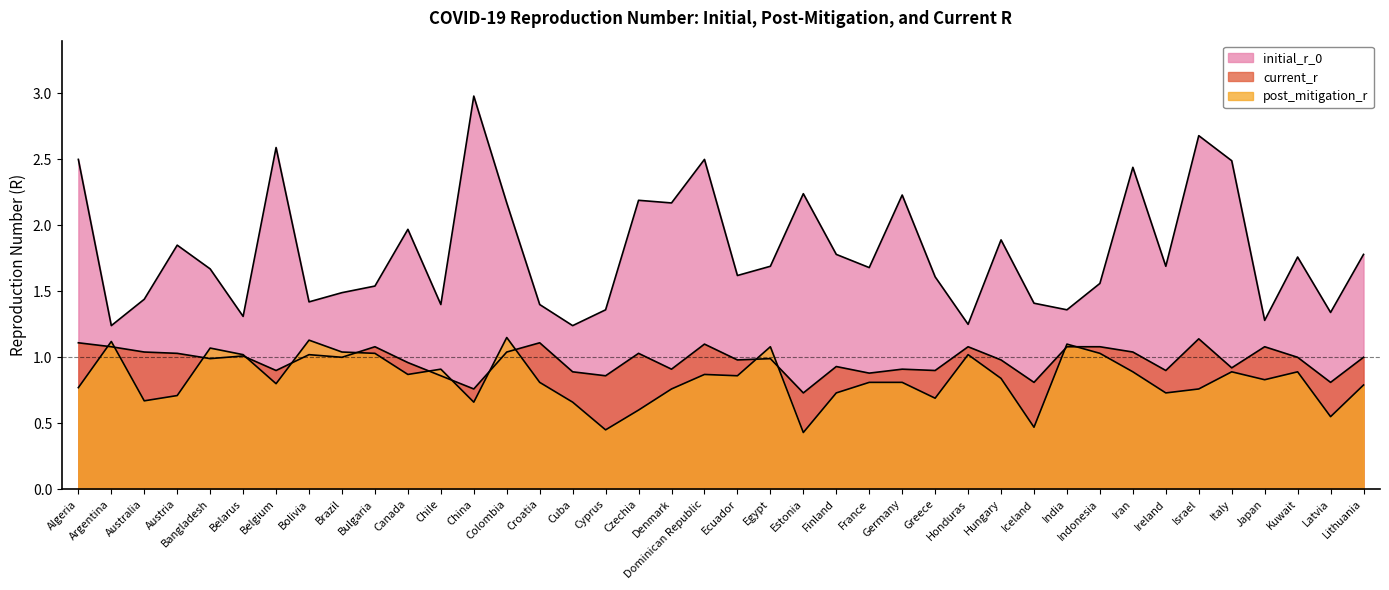

The value of initial_r_0 at Indonesia is 1.6. True or false?

True